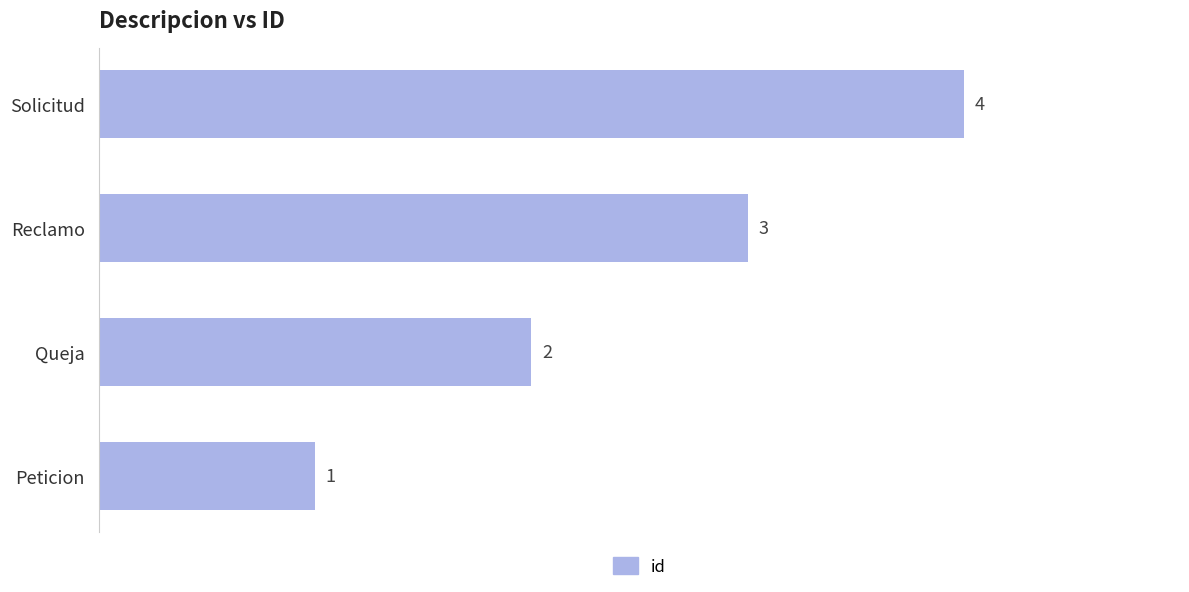

True or false: the data shows 4 at Reclamo.

False